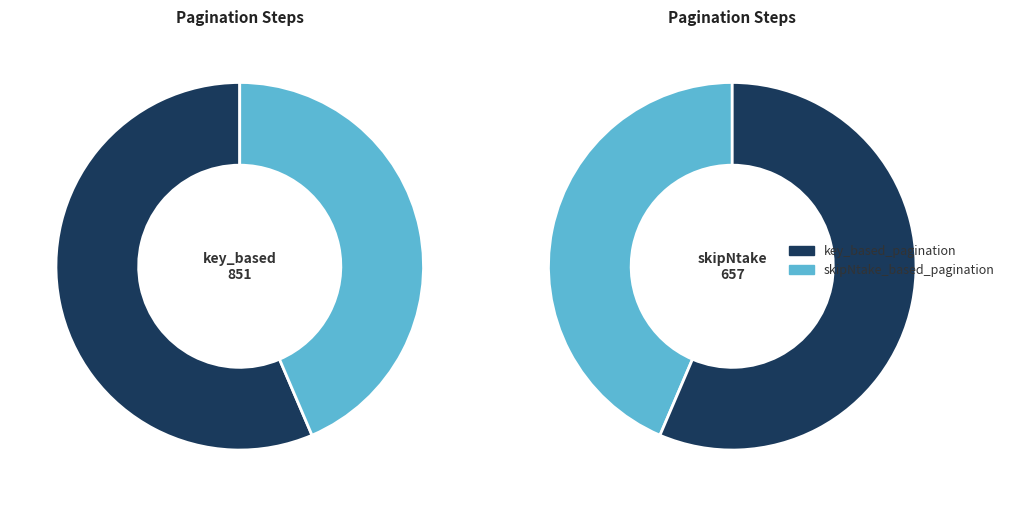

Rank the categories by value from lowest to highest.

skipNtake_based_pagination, key_based_pagination